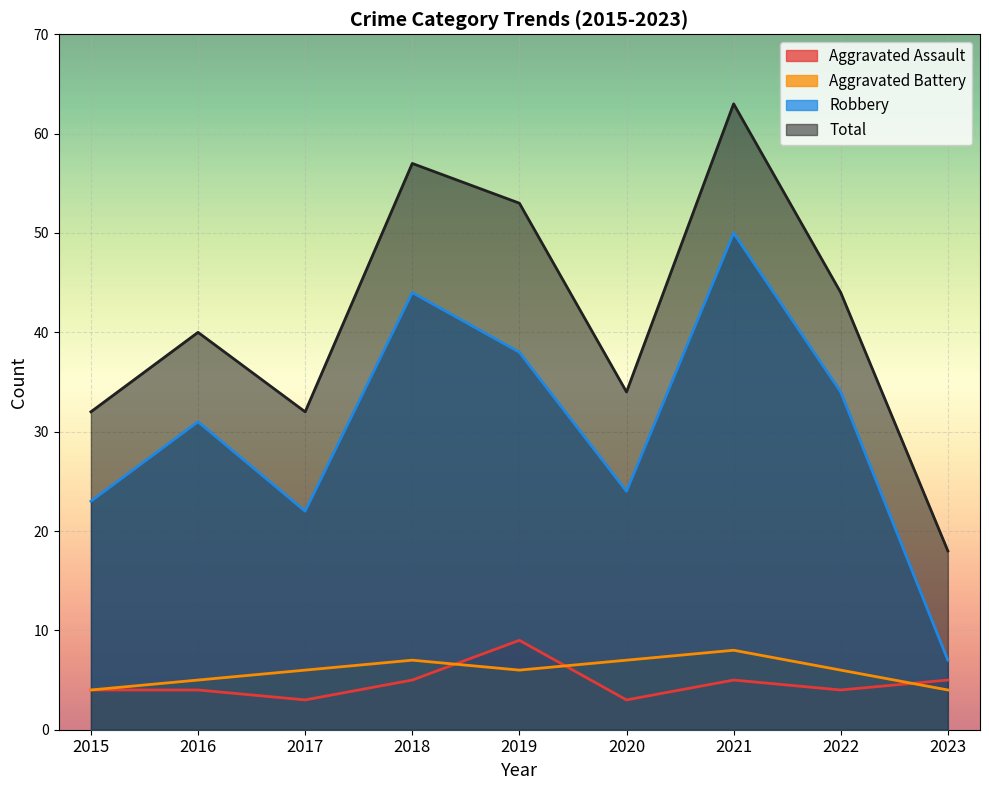

The value of Aggravated Assault at 2019 is 9. True or false?

True